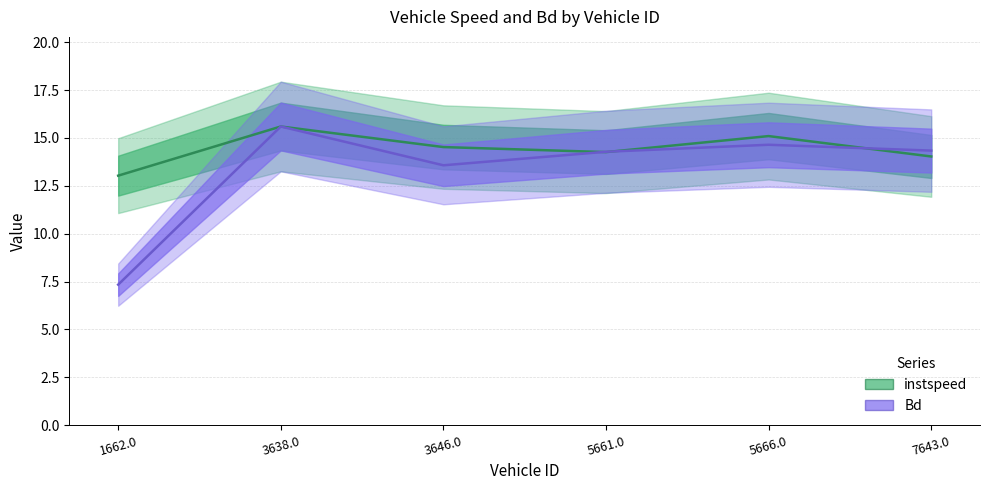

Is it true that Bd equals 14.3 at 7643.0?

True